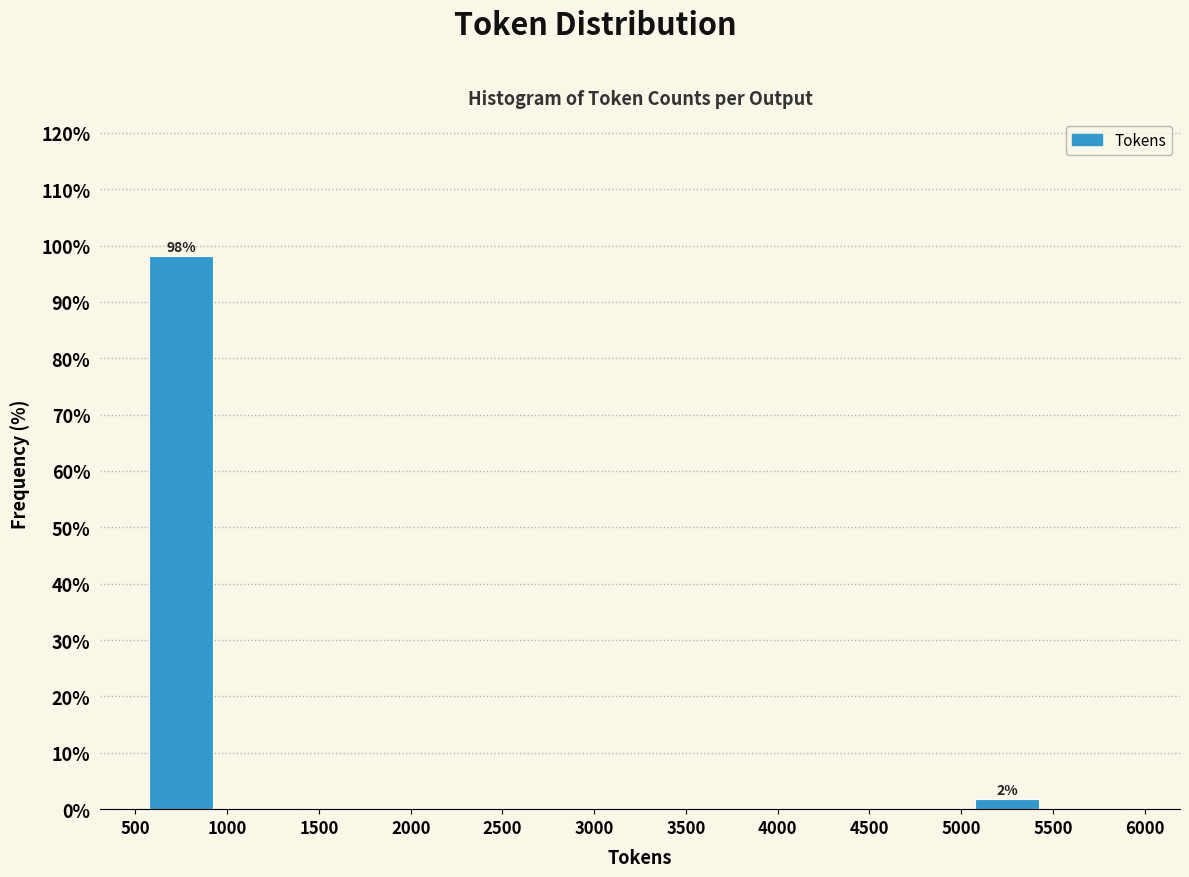

Which range on the x-axis has the tallest bar?

500 to 1000